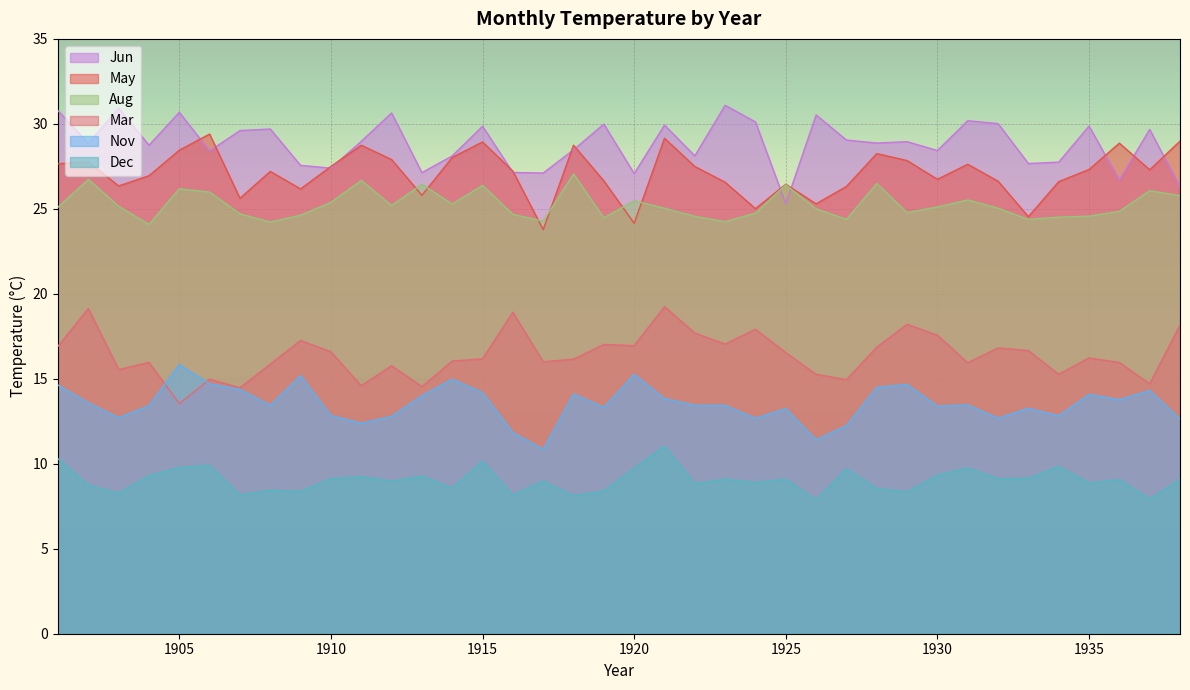

How many categories are shown in the chart?

38